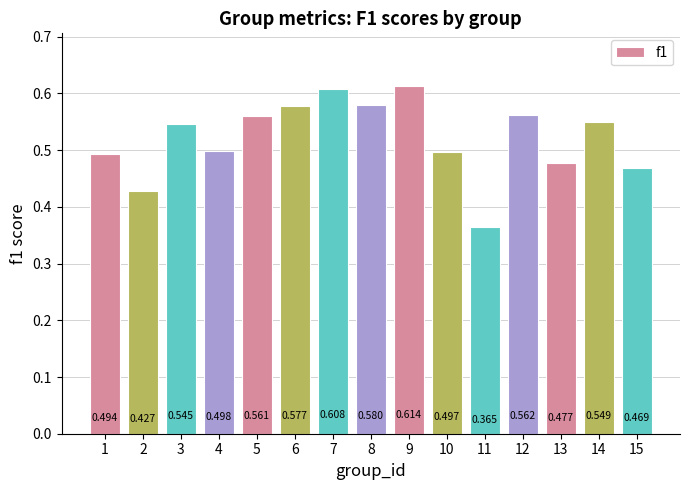

Which has a higher value, 4 or 6?

6